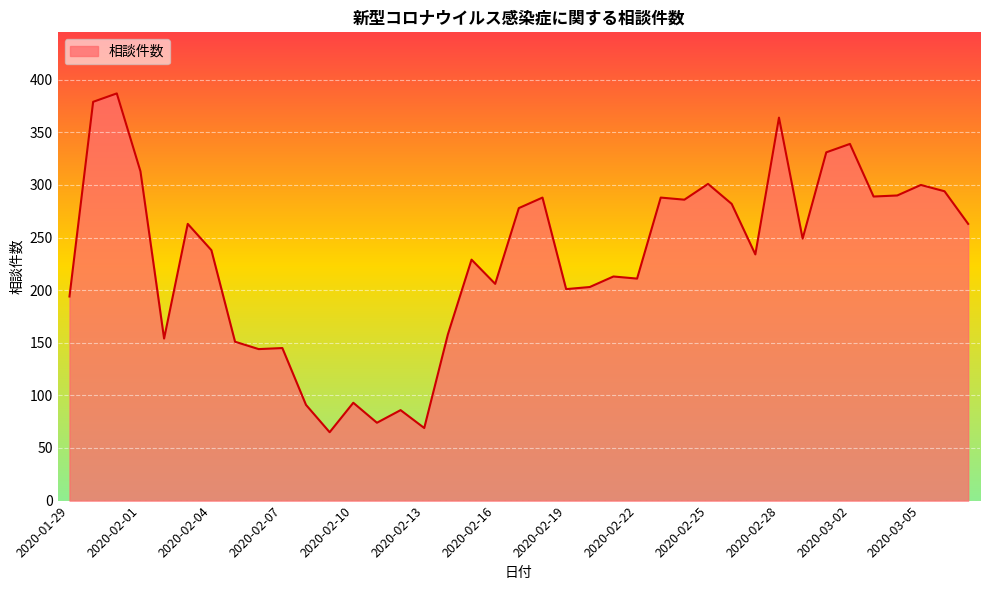

What is the smallest value displayed?

65